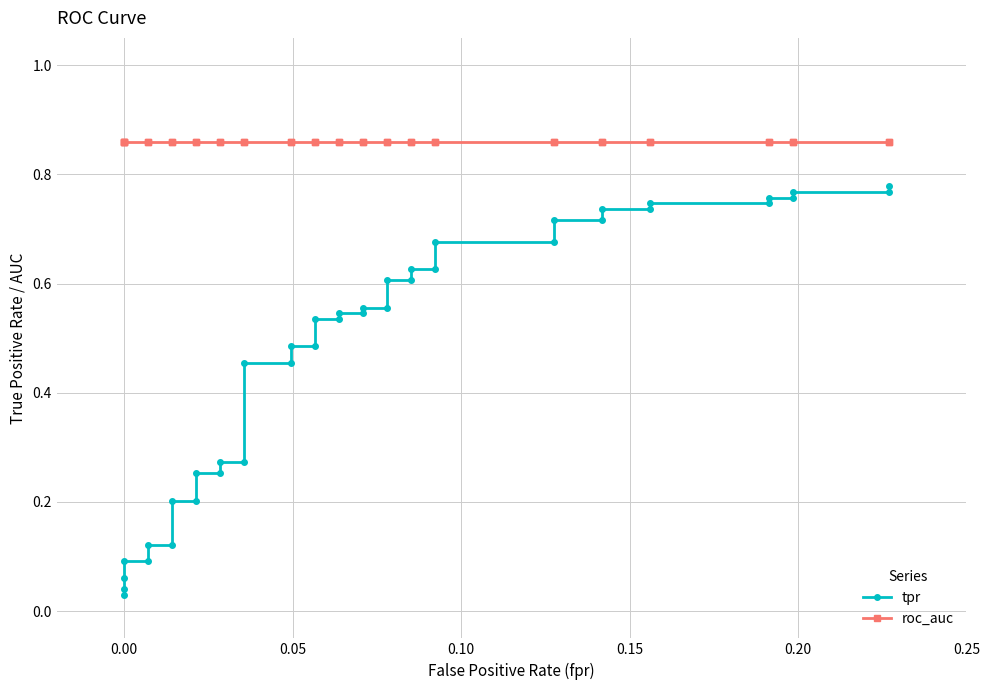

What is the difference between the second highest and minimum values in the tpr series?

0.7